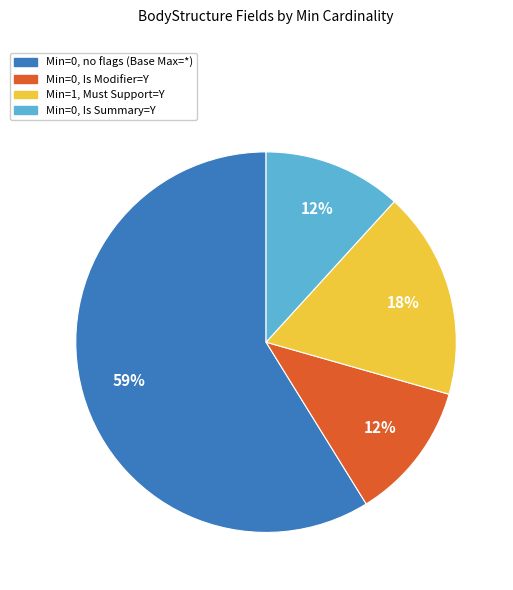

To the nearest percent, what is the average slice percentage?

25%